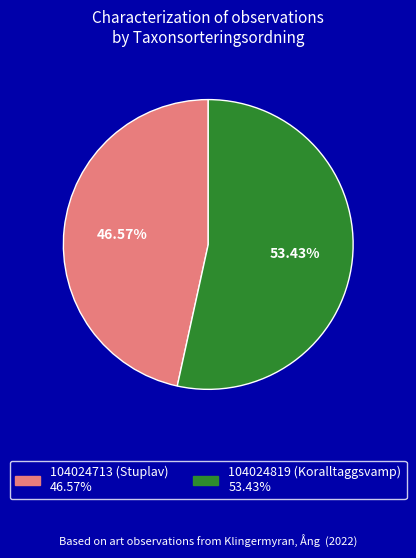

What is the total percentage of 104024819 (Koralltaggsvamp) and 104024713 (Stuplav)?

100.0%